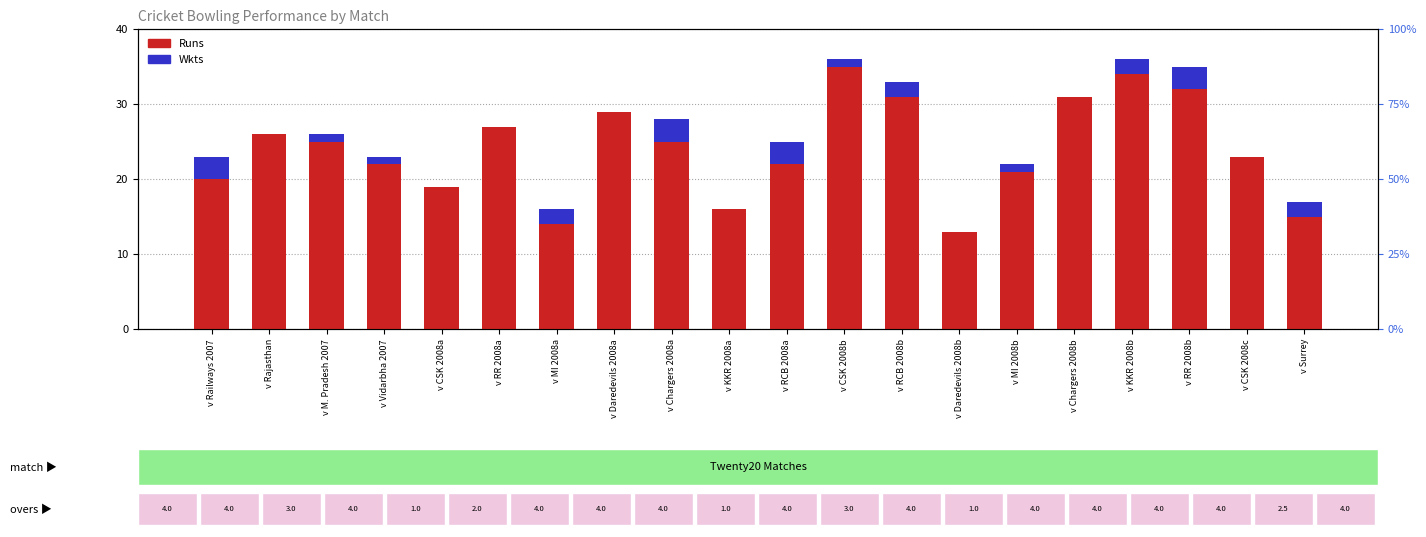

The value of Runs at v Chargers 2008b is 16. True or false?

False